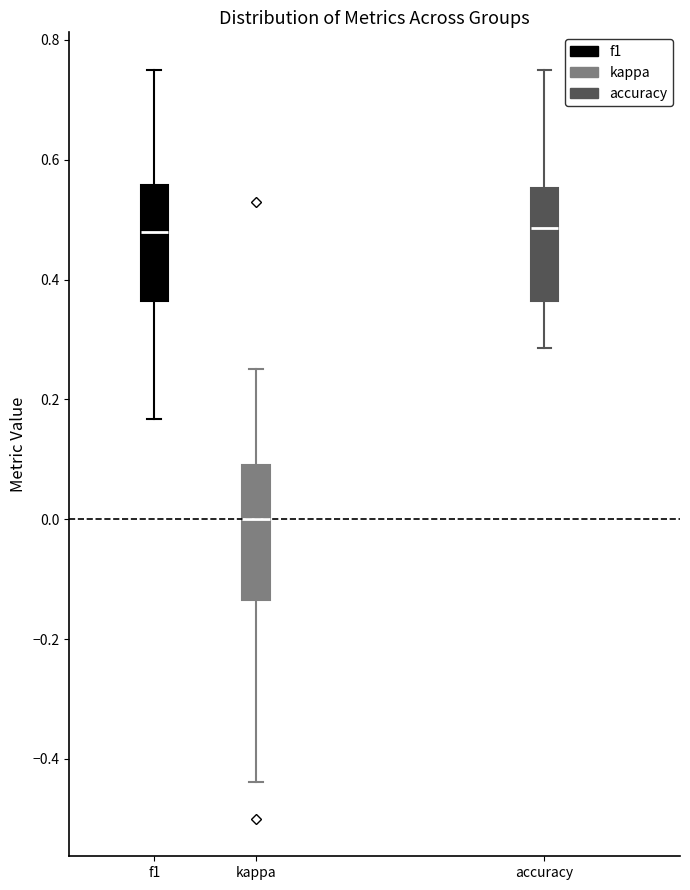

Where does the upper whisker of the box for f1 end on the y-axis? The values are not printed on the chart, so give them approximately, as read against the axis.

0.76